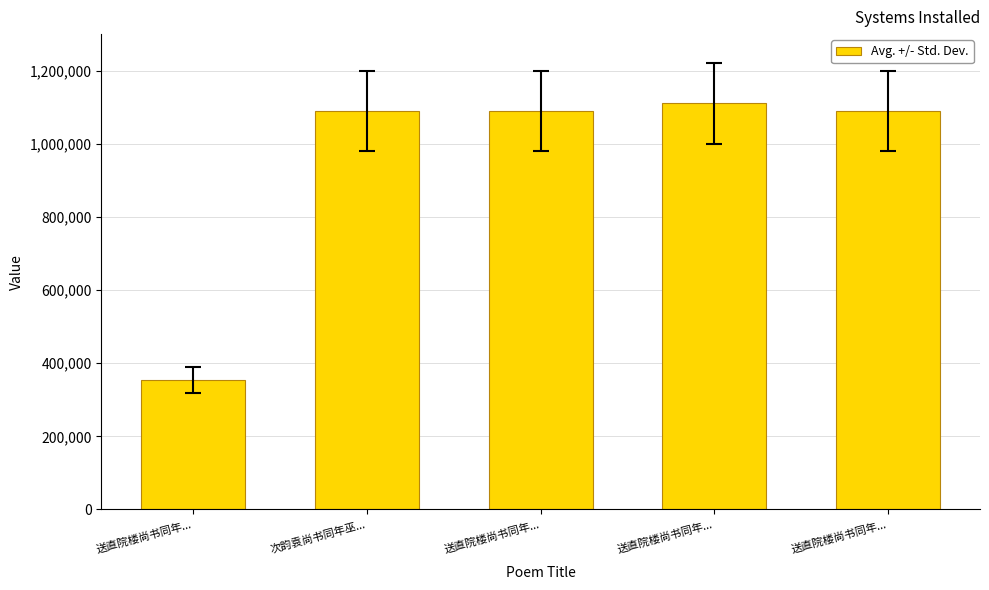

Which category has the lowest value across all series?

送直院楼尚书同年...